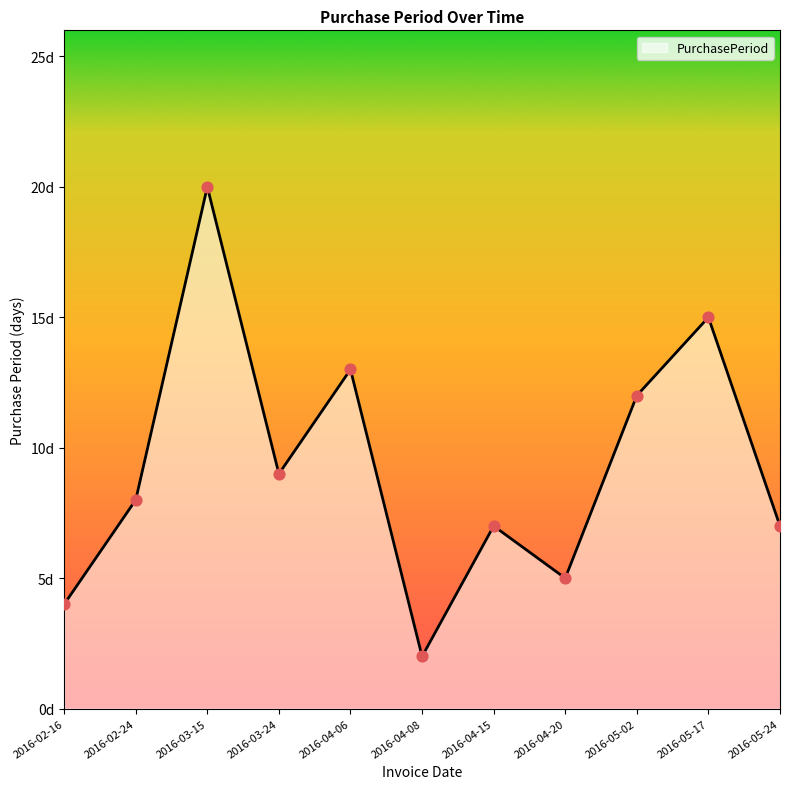

What is the change in value from 2016-05-02 to 2016-05-17?

+3